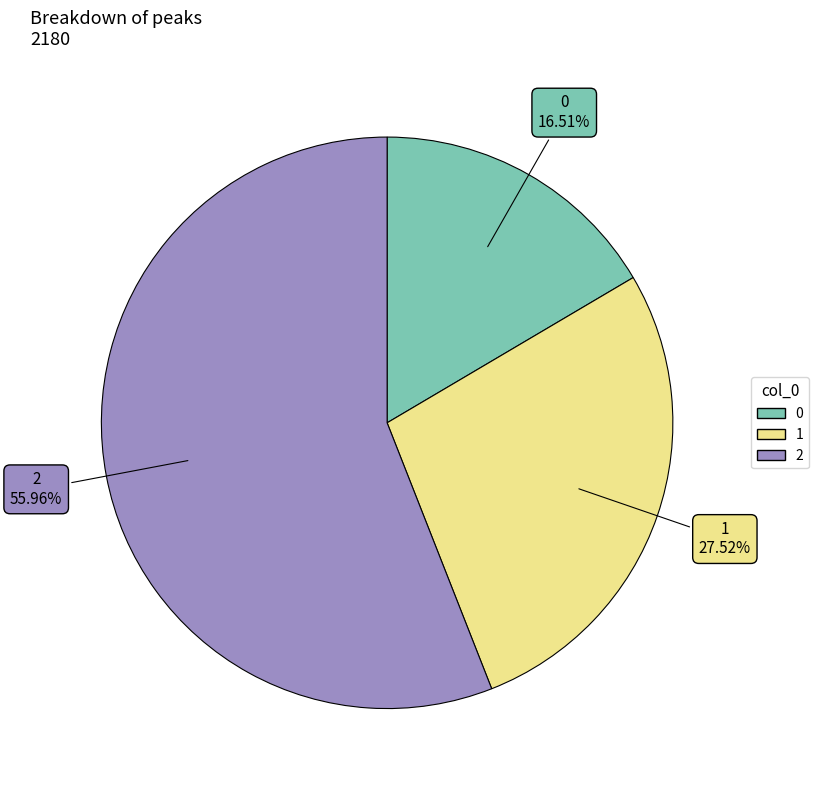

What is the ratio of the value at 2 to the value at 1?

2.0